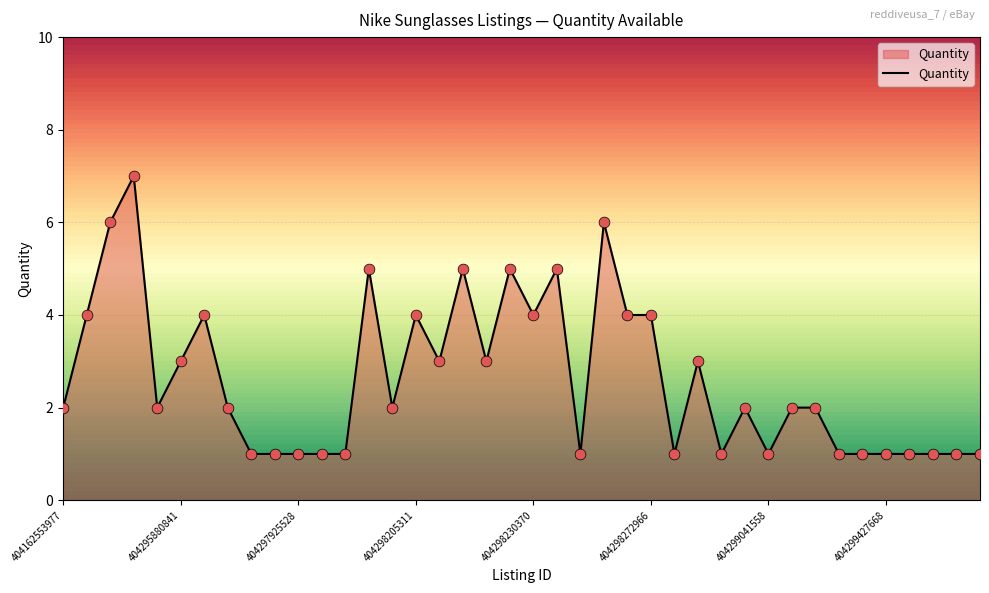

What is the maximum value shown in the chart?

7